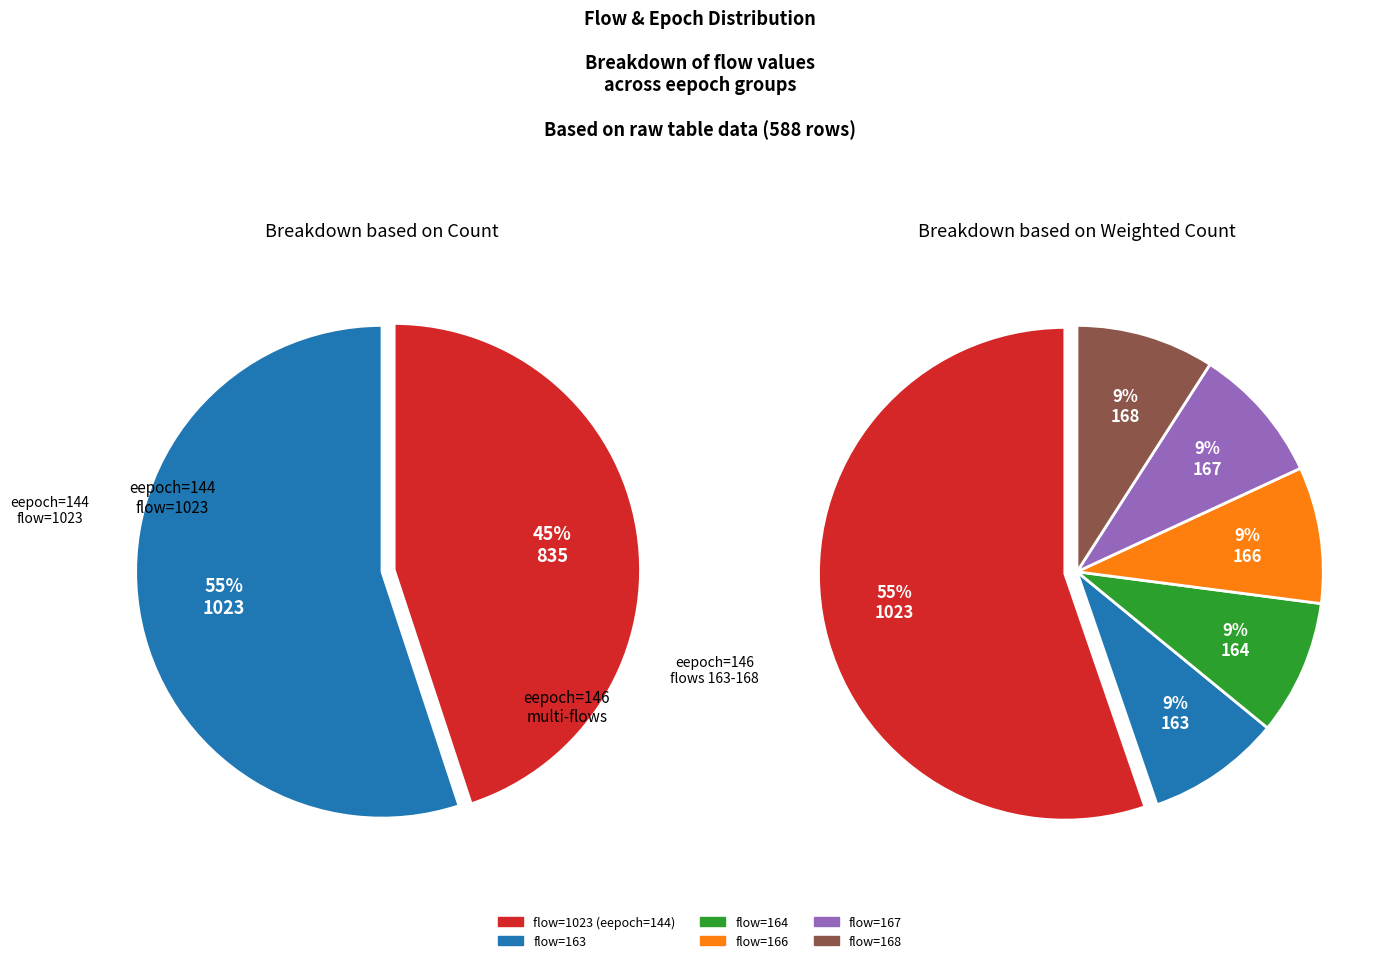

How many segments does this pie chart have?

6